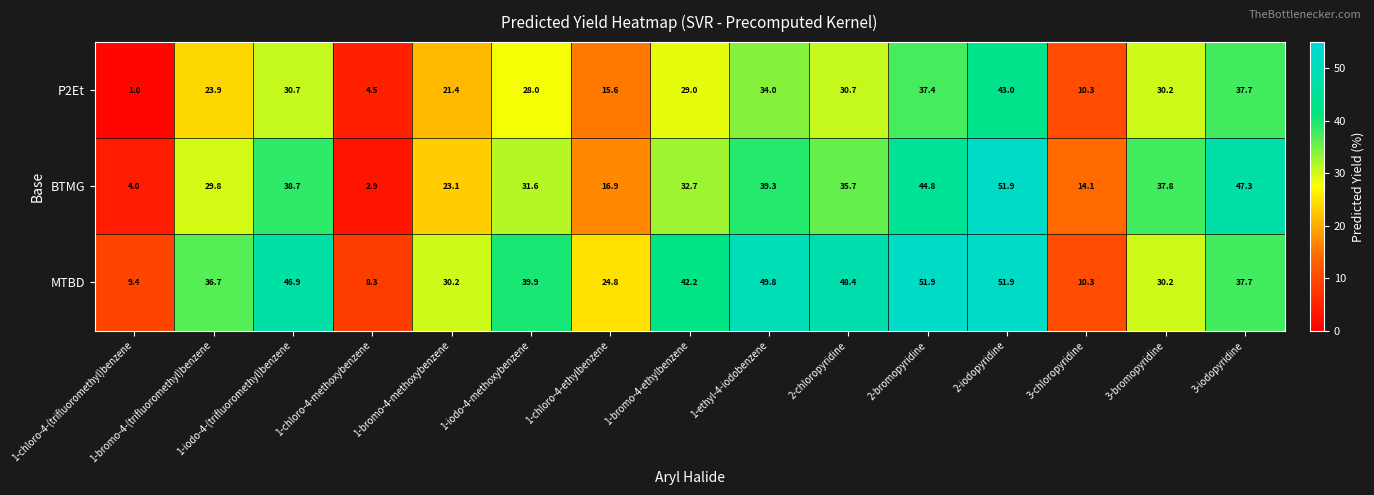

What is the difference between the maximum and minimum values in the BTMG series?

49.0